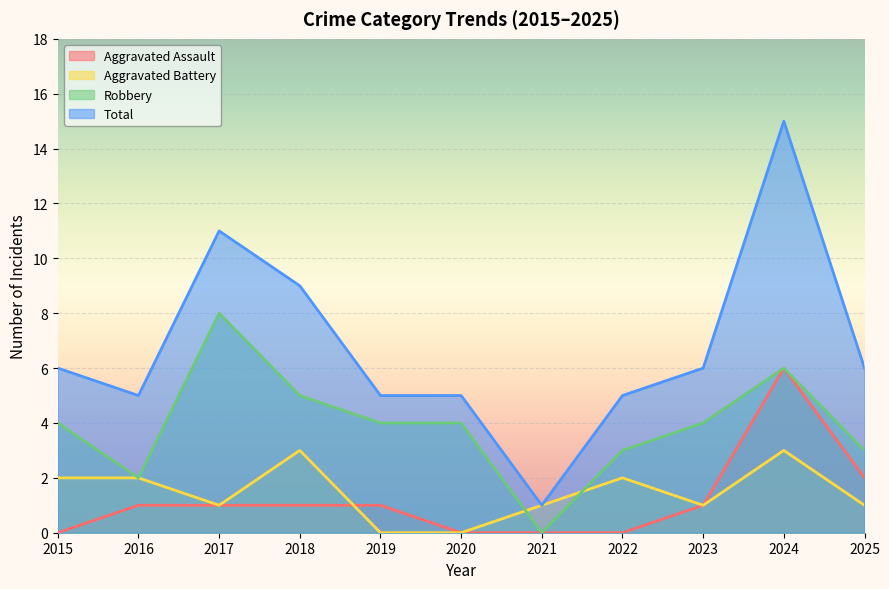

How many series are shown in this chart?

4